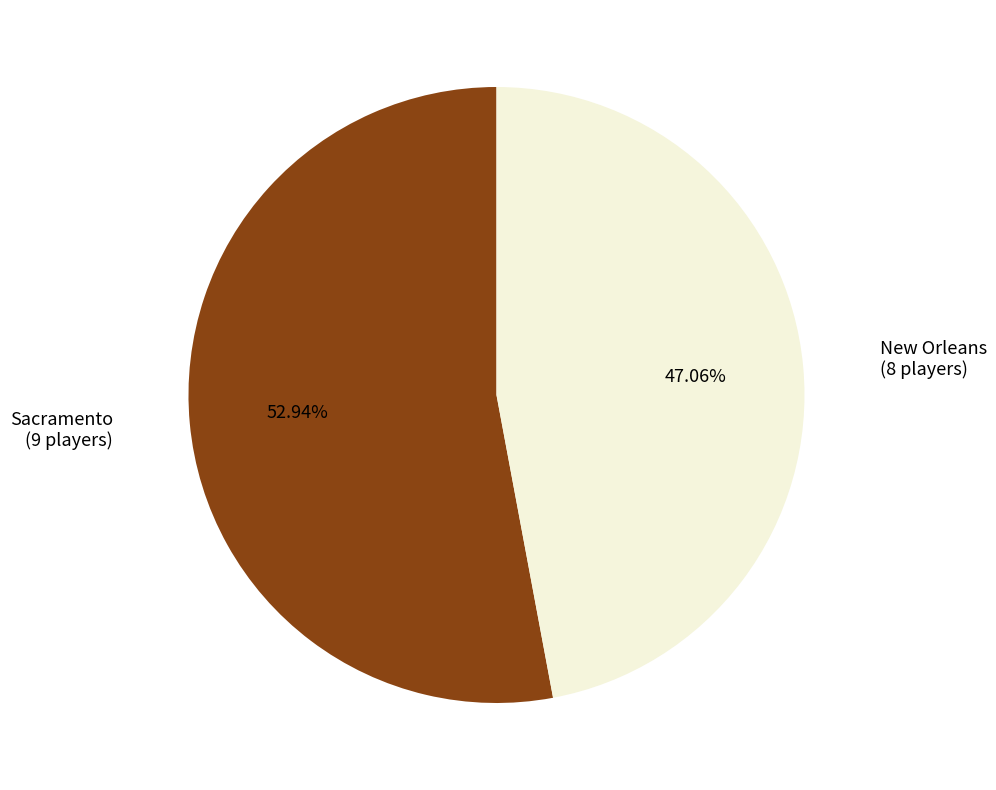

Is there any slice that represents more than half of the pie?

Yes